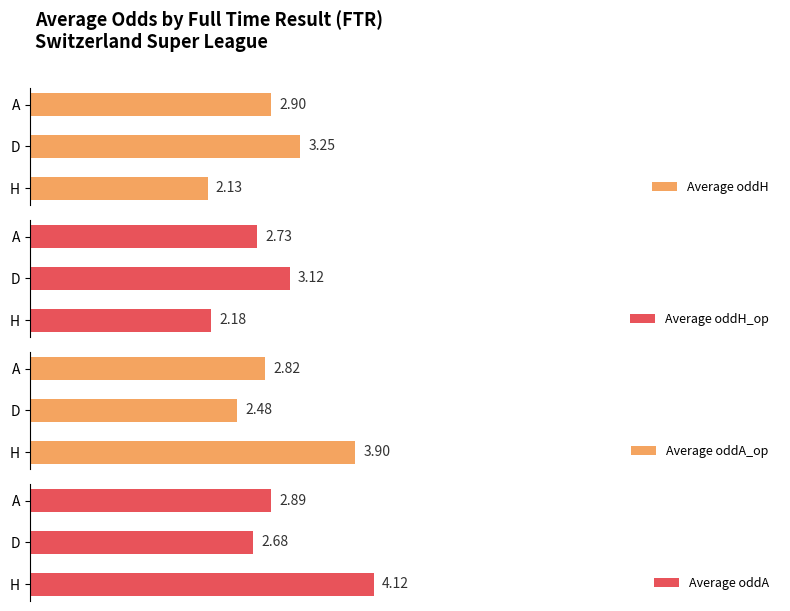

Rank the categories by Average oddA_op value from highest to lowest.

H, A, D